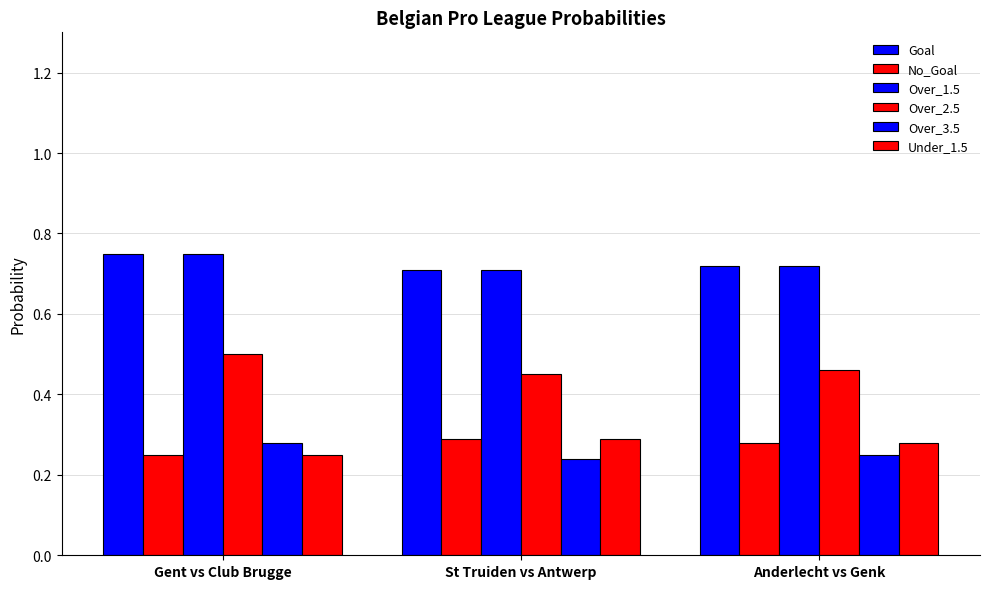

Reading left to right, transcribe all the data shown in this chart.

Goal: 0.8	0.7	0.7
No_Goal: 0.2	0.3	0.3
Over_1.5: 0.8	0.7	0.7
Over_2.5: 0.5	0.5	0.5
Over_3.5: 0.3	0.2	0.2
Under_1.5: 0.2	0.3	0.3